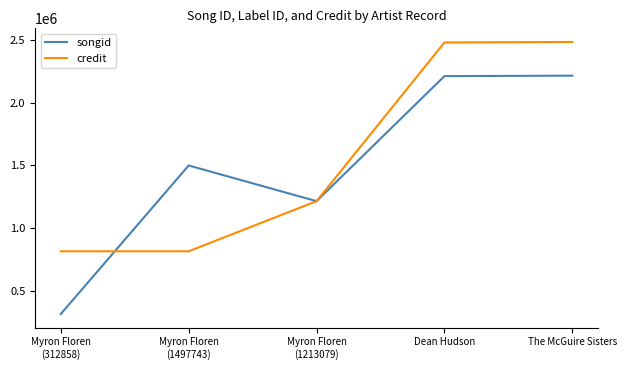

What is the greatest value displayed?

2483651